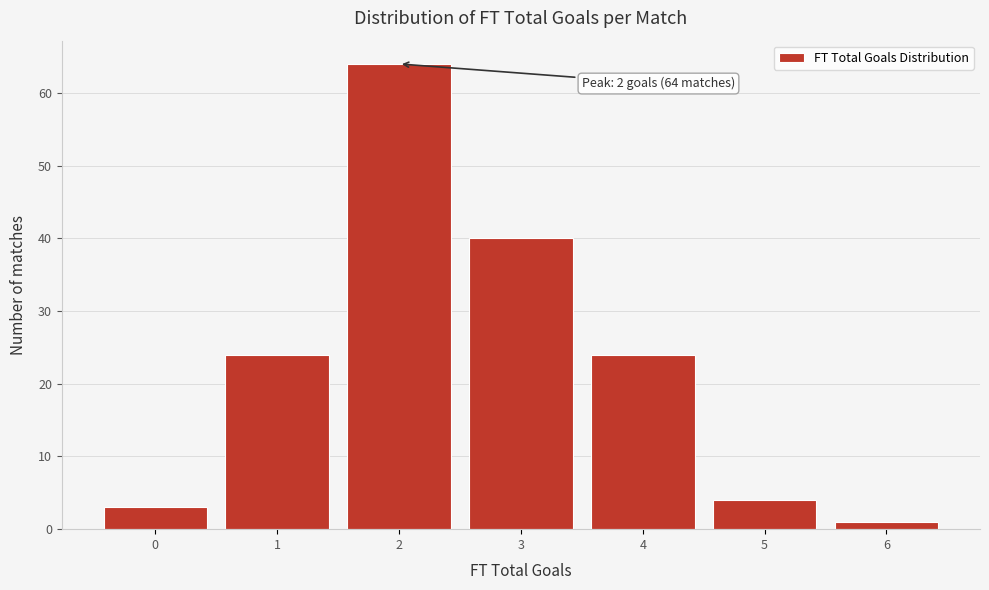

Which range on the x-axis has the tallest bar?

1.5 to 2.5